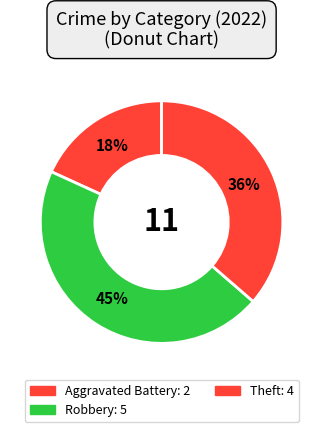

Count the number of slices in the pie.

3